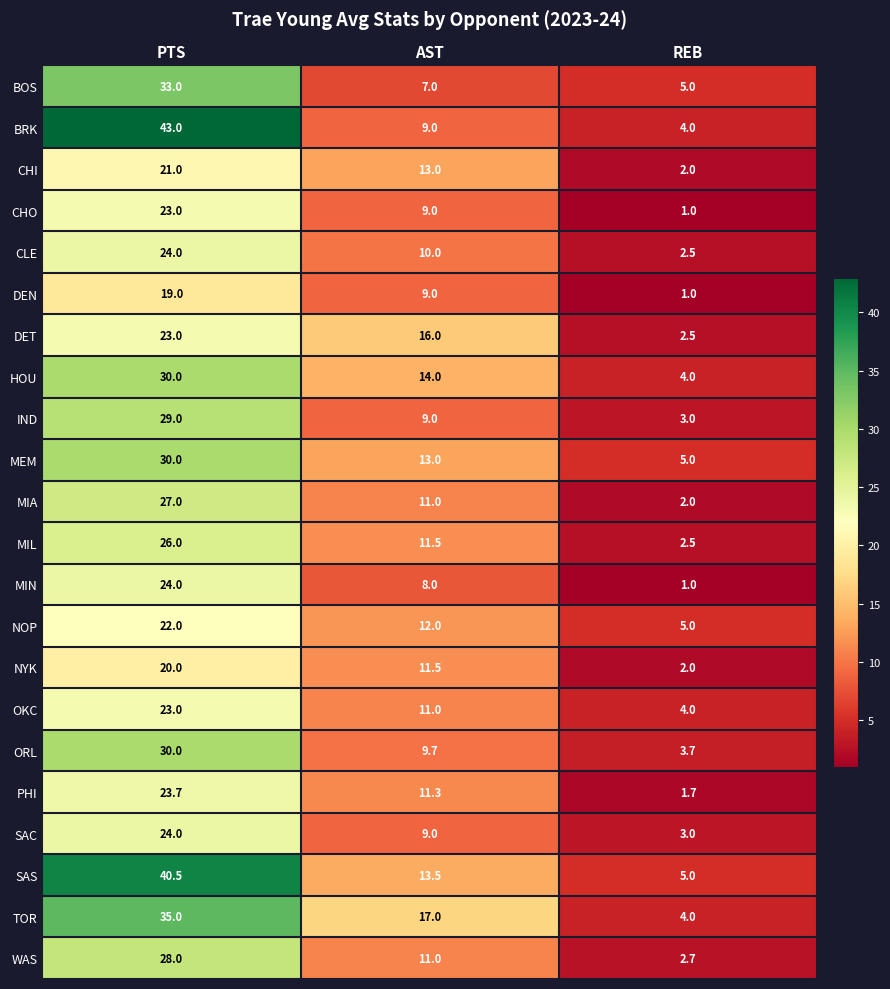

At how many categories does at least one series exceed 35?

1